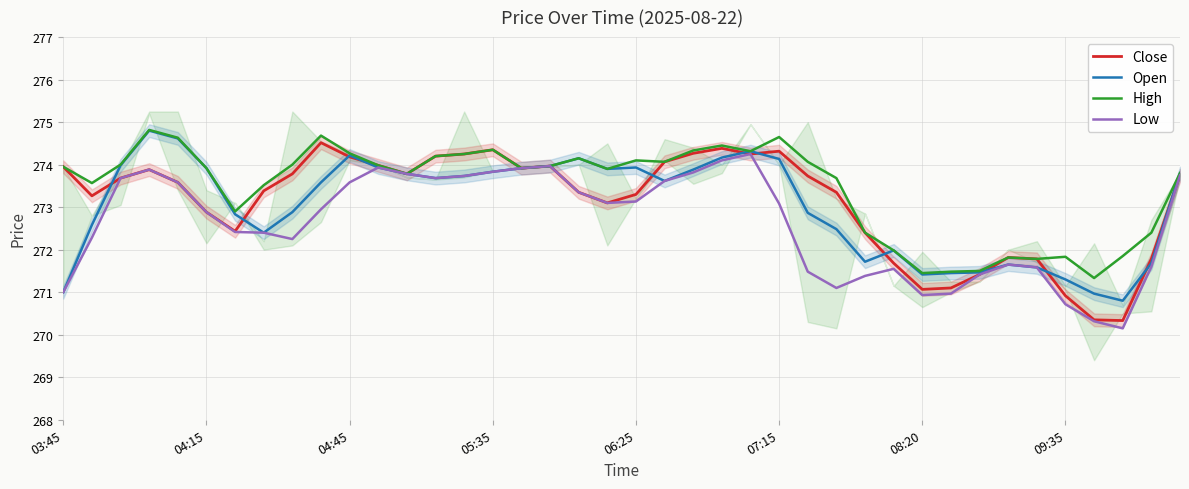

What is the difference between the second highest and minimum values in the High series?

3.4